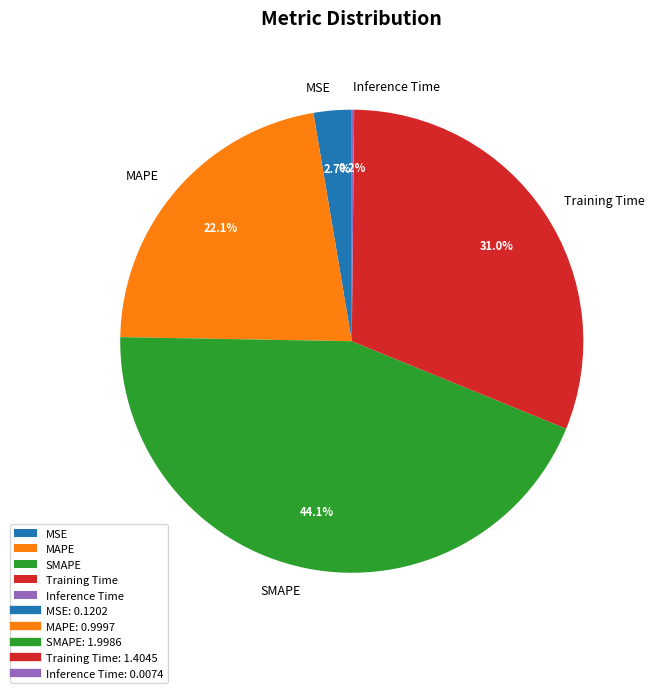

Between Training Time and SMAPE, which is larger?

SMAPE